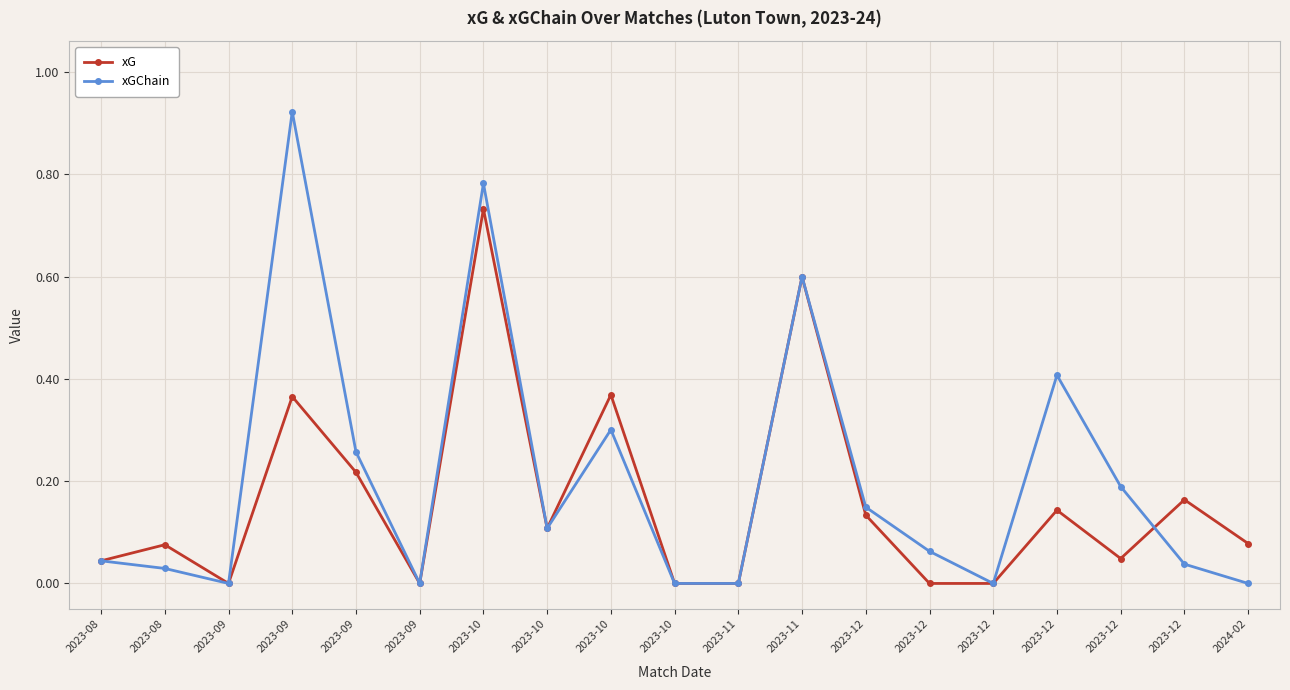

After their last crossing, which series has the higher values: xG or xGChain?

xG